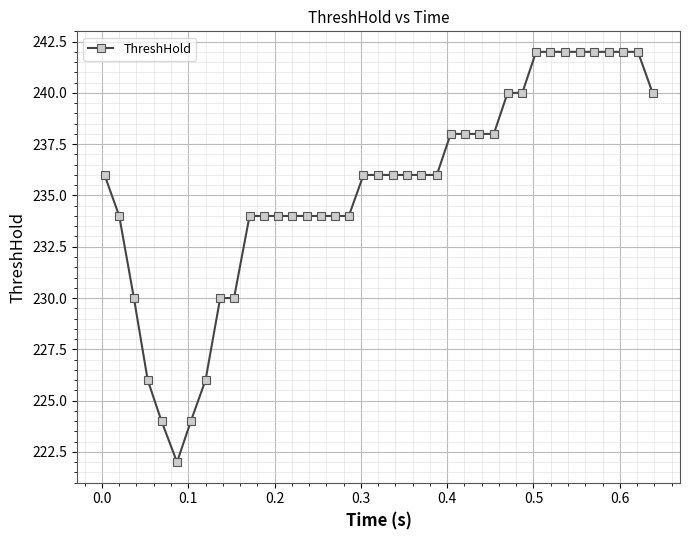

How many values are between 234 and 240?

23